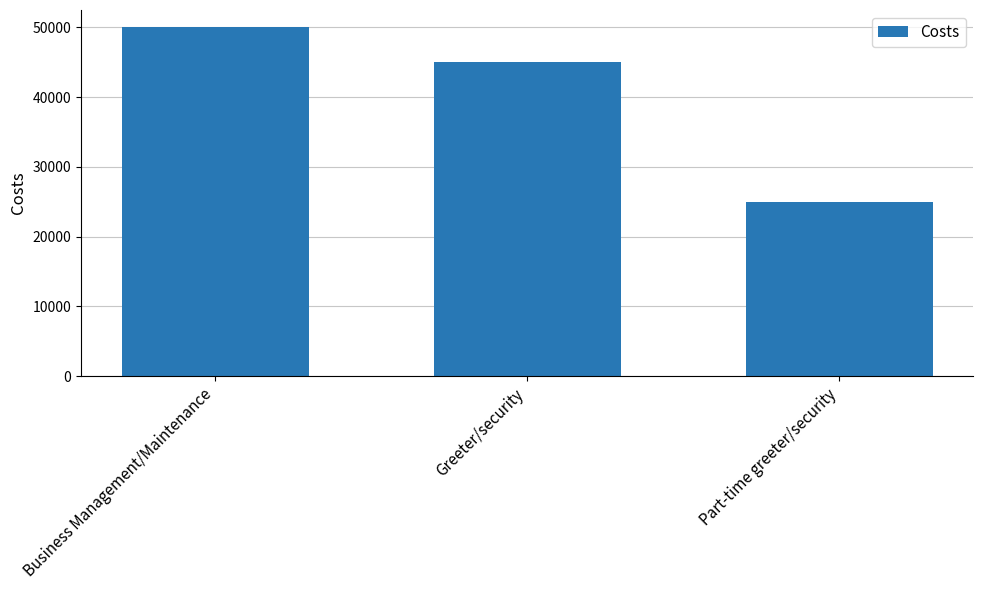

The chart shows a value of 76472 at Greeter/security. True or false?

False